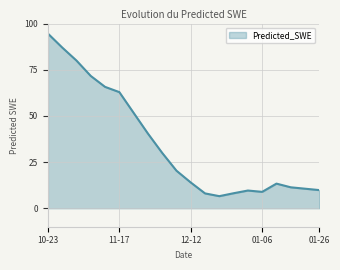

What is the difference between the maximum and minimum values?

88.0